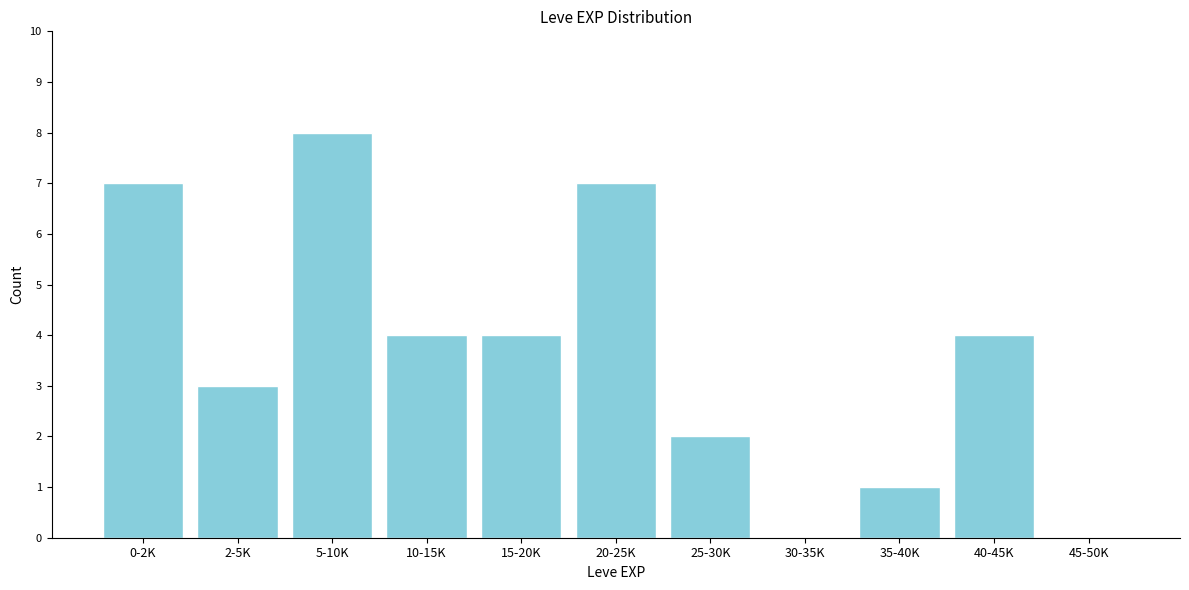

Reading left to right, list all the values displayed in this chart.

0-2K=7	2-5K=3	5-10K=8	10-15K=4	15-20K=4	20-25K=7	25-30K=2	30-35K=0	35-40K=1	40-45K=4	45-50K=0